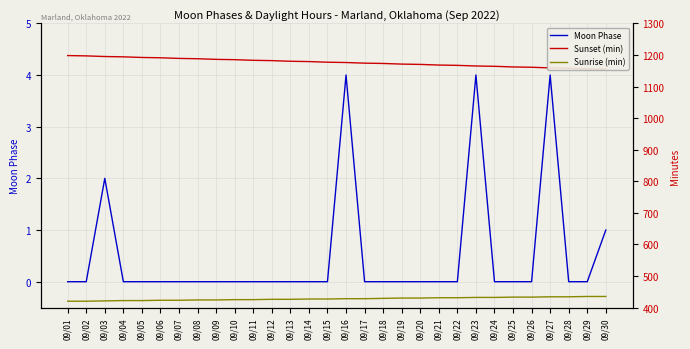

The Sunset (min) series shows 1170 at 09/20. True or false?

True